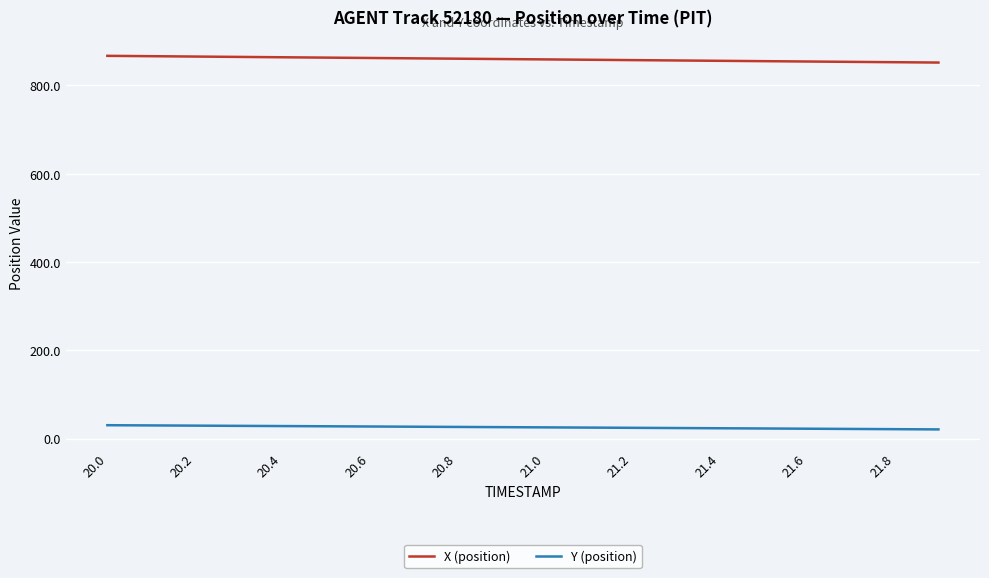

Rank the series by their maximum value, from highest to lowest.

X (position), Y (position)